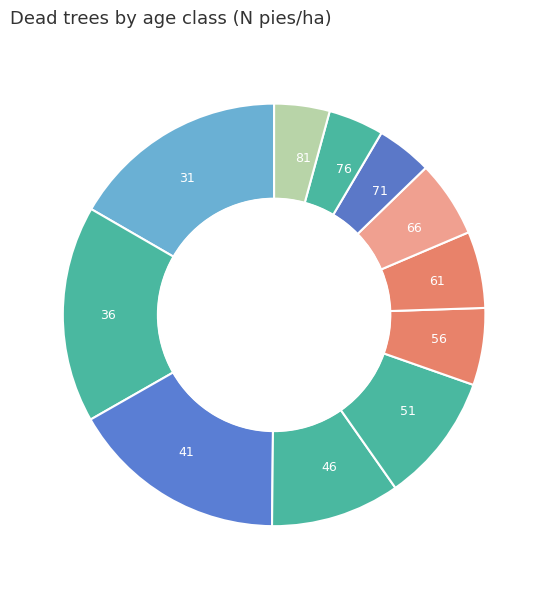

Is there any slice that represents more than half of the pie?

No